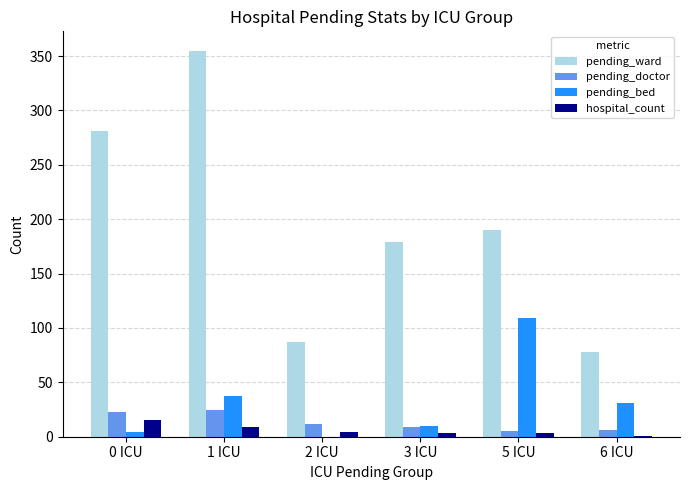

What is the average value of the pending_bed series?

32